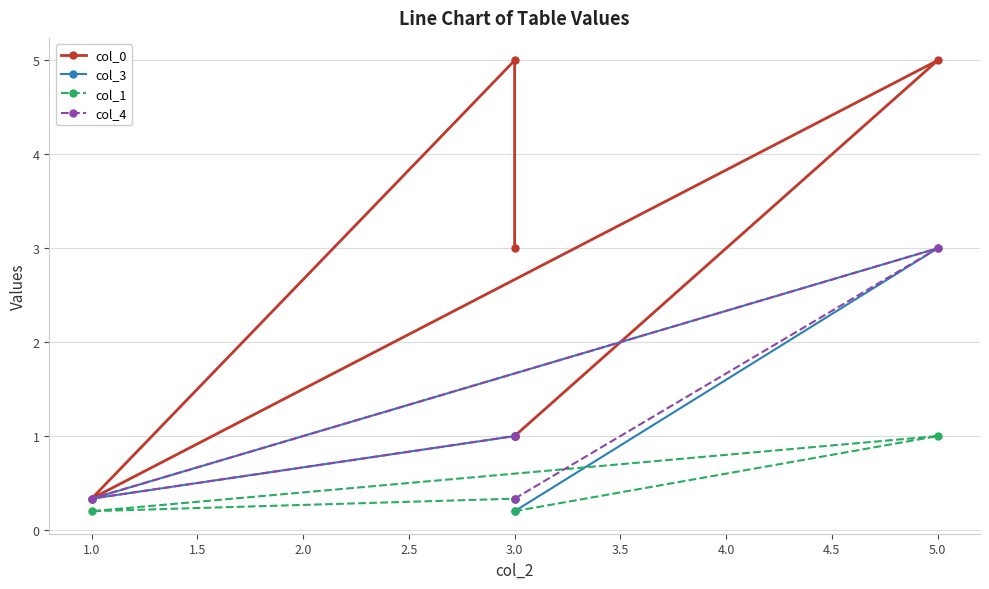

How many series are shown in this chart?

4